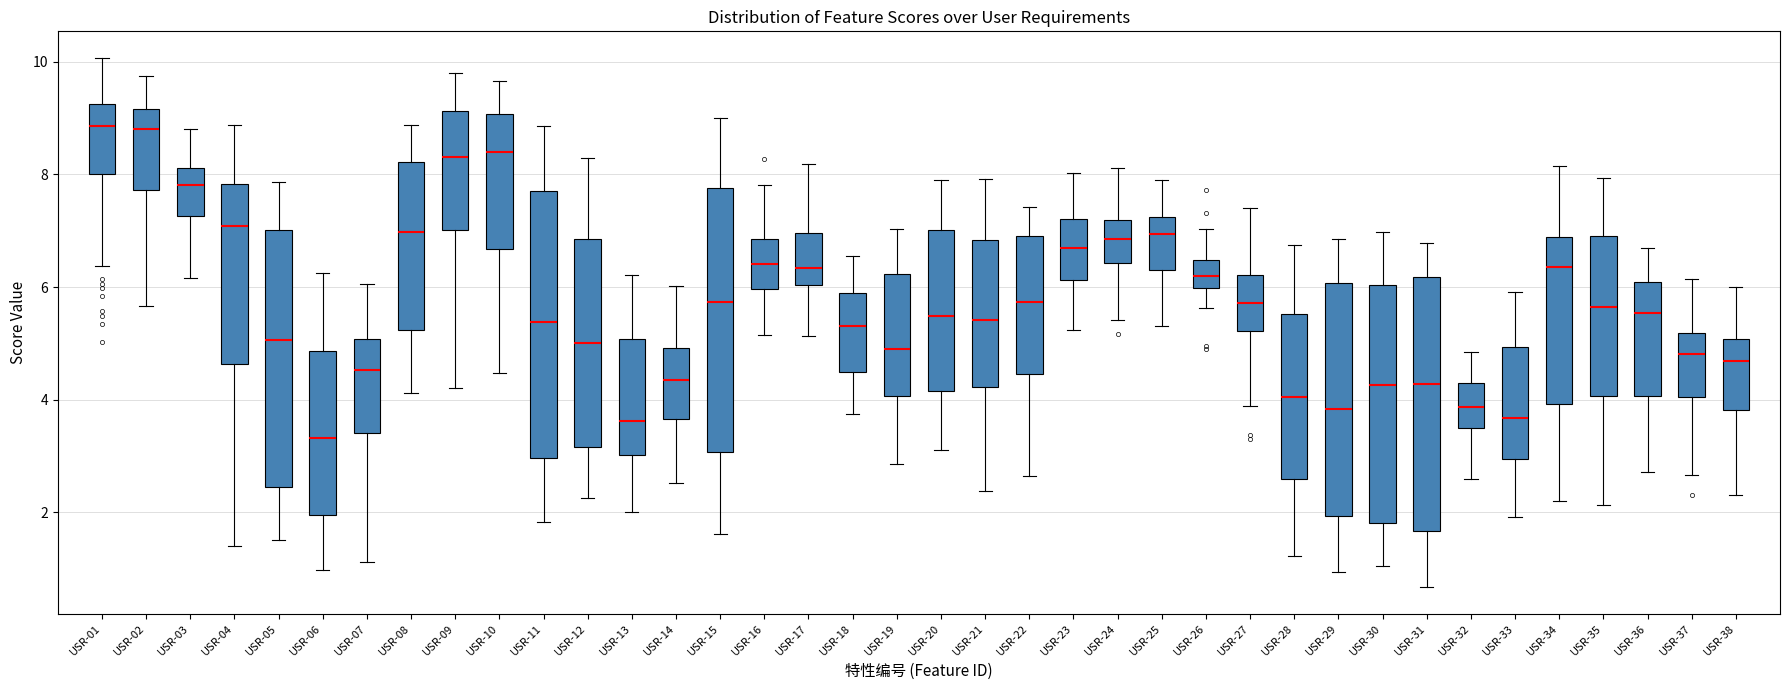

Where does the median line of the box for USR-25 sit on the y-axis? The values are not printed on the chart, so give them approximately, as read against the axis.

7.0